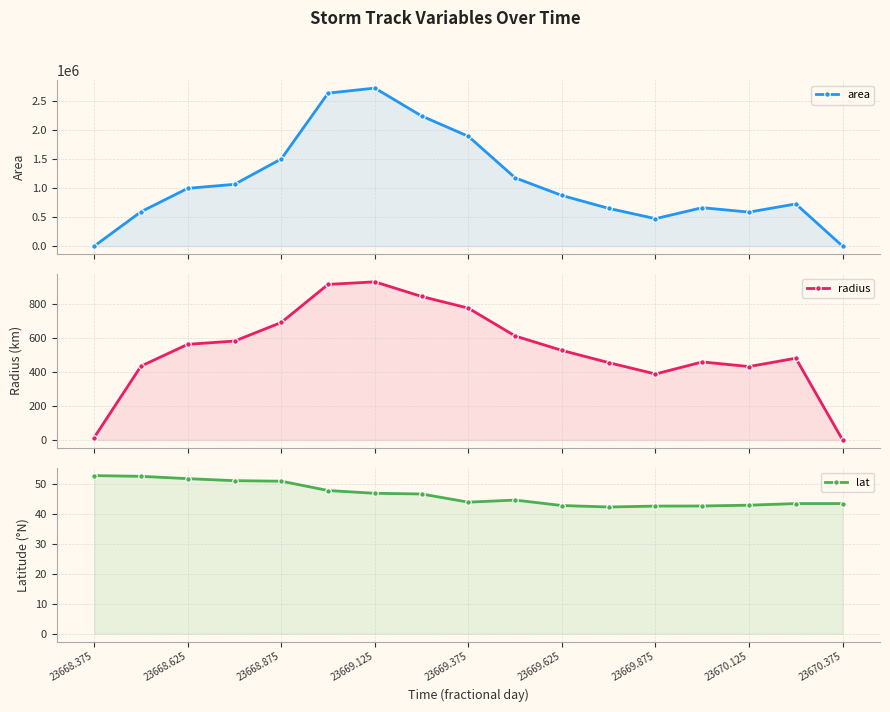

True or false: radius has a value of 738.3 at 23668.625.

False